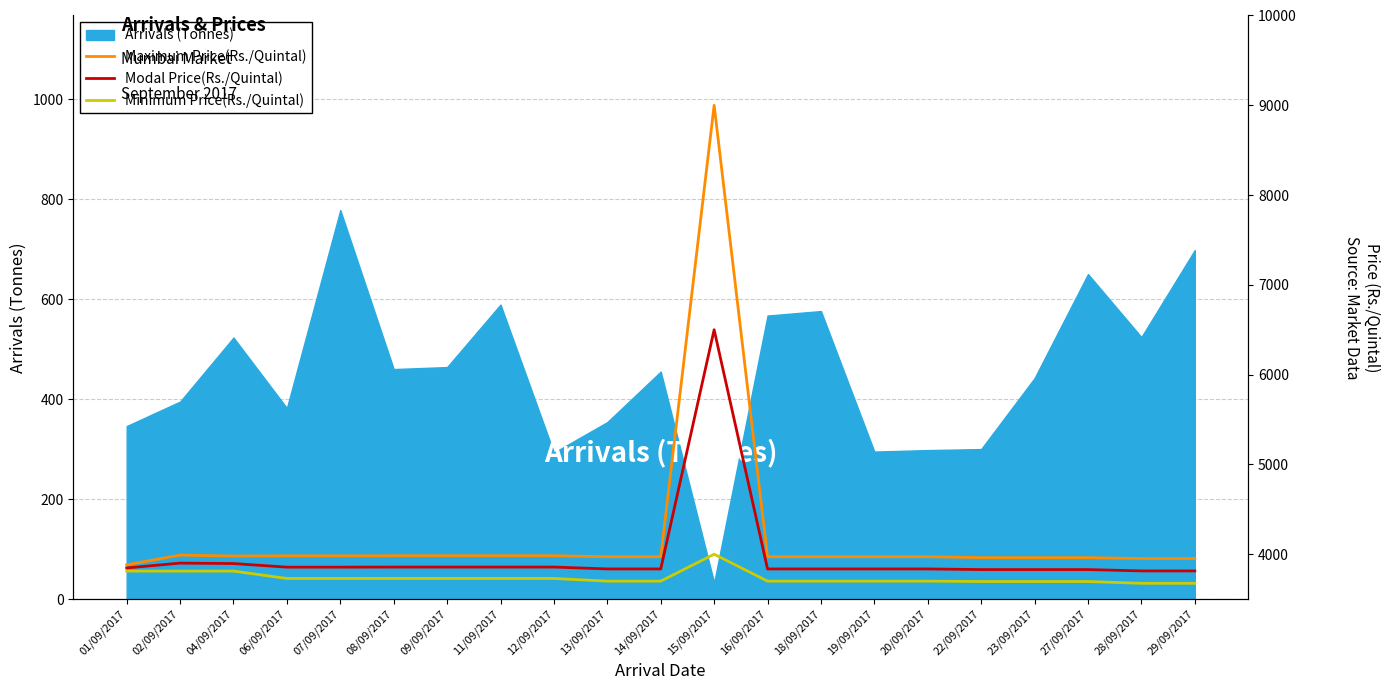

True or false: Arrivals (Tonnes) has a value of 567 at 16/09/2017.

True